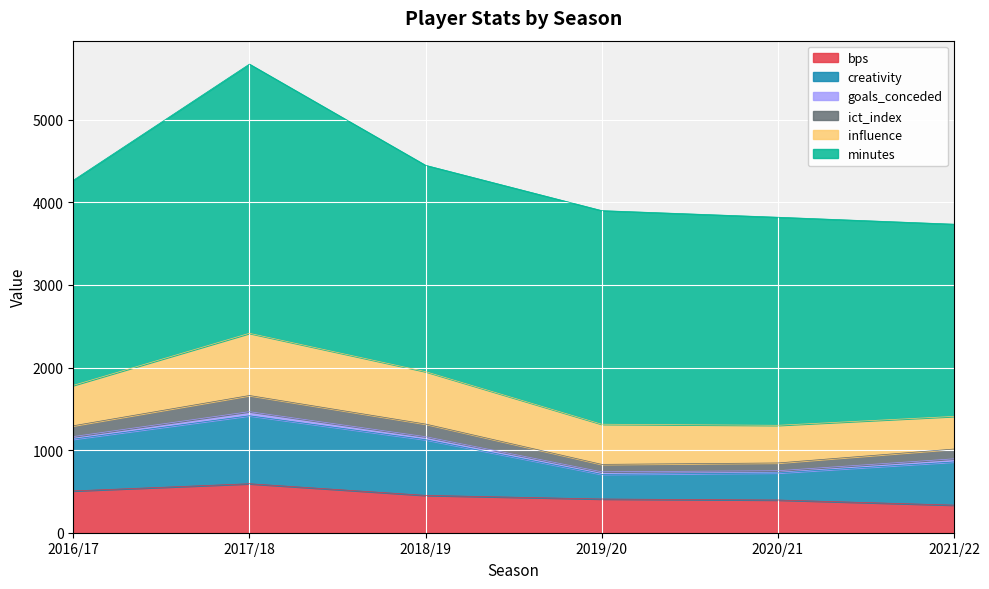

In bps, how many points are higher than both neighbors (excluding endpoints)?

1